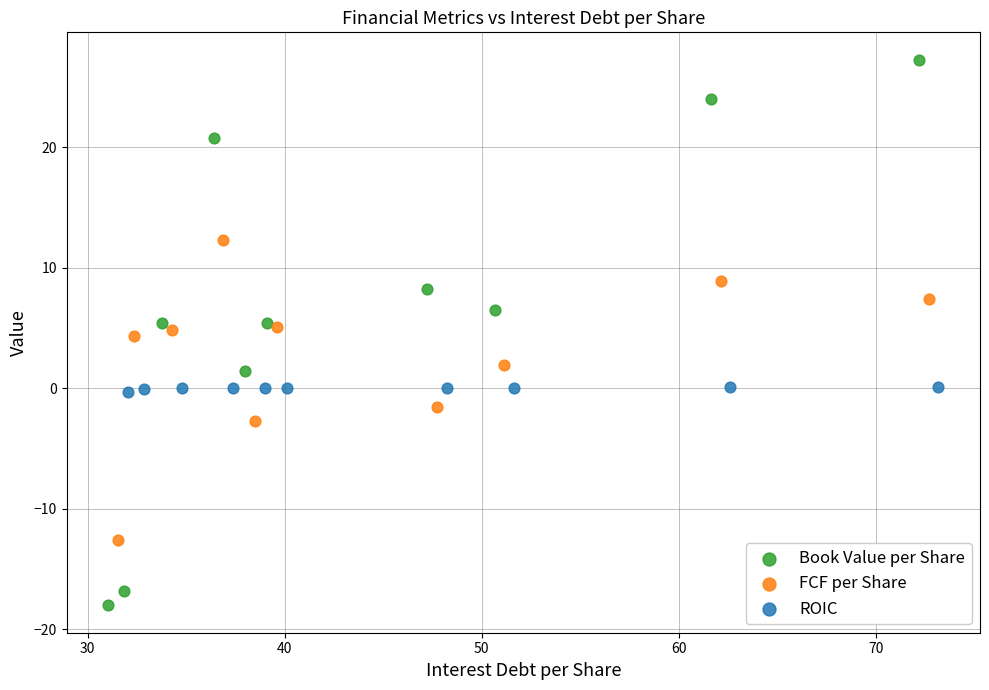

Which series has the largest Y range (max minus min)?

Book Value per Share